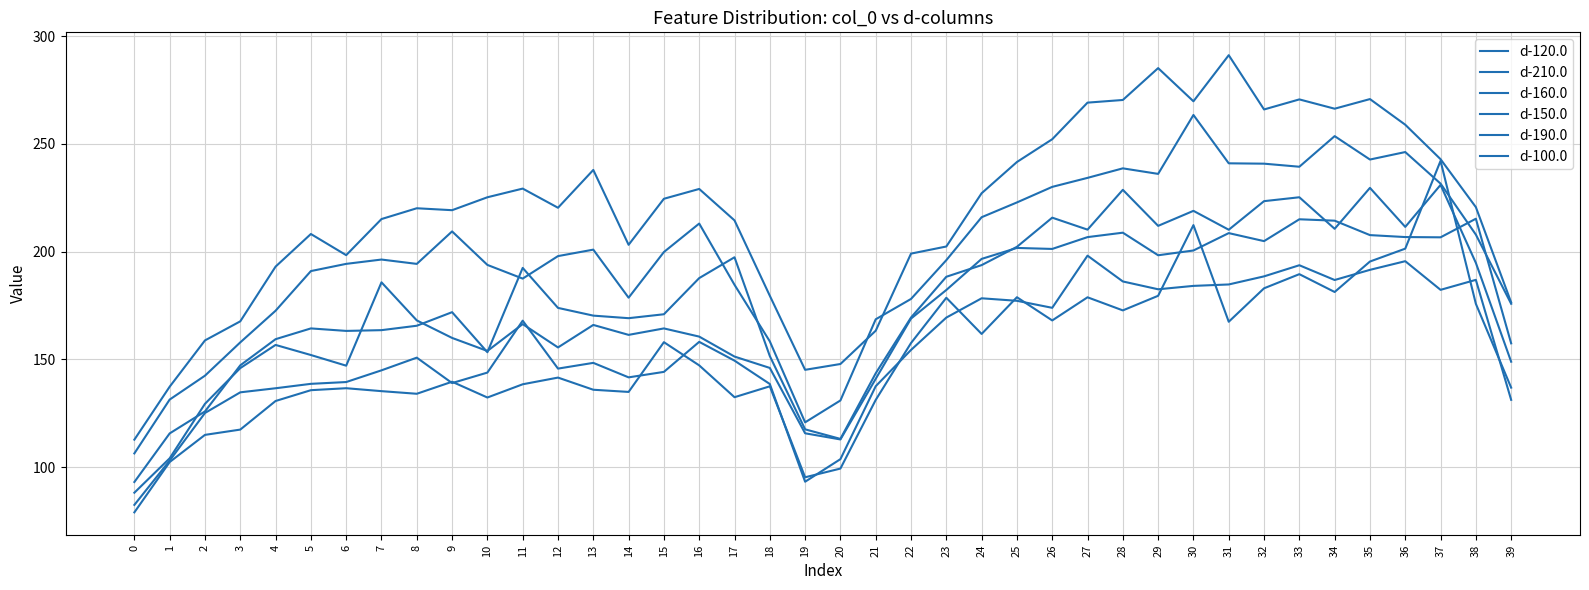

What is the spread (max minus min) of values at 19?

51.9